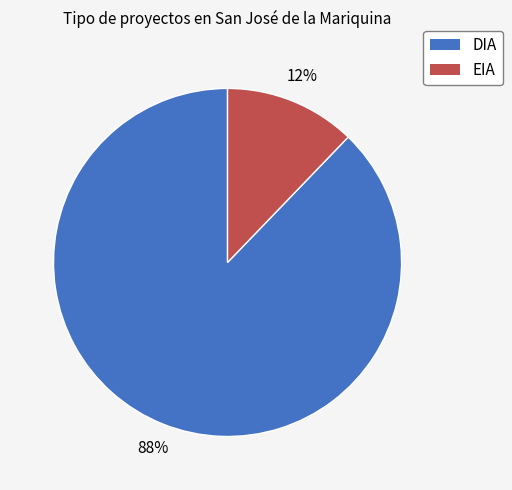

Combined, do DIA and EIA account for over 50%?

Yes